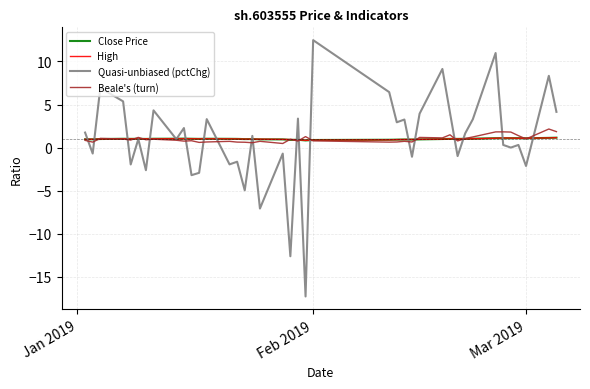

What is the lowest value of the Close Price series?

0.8